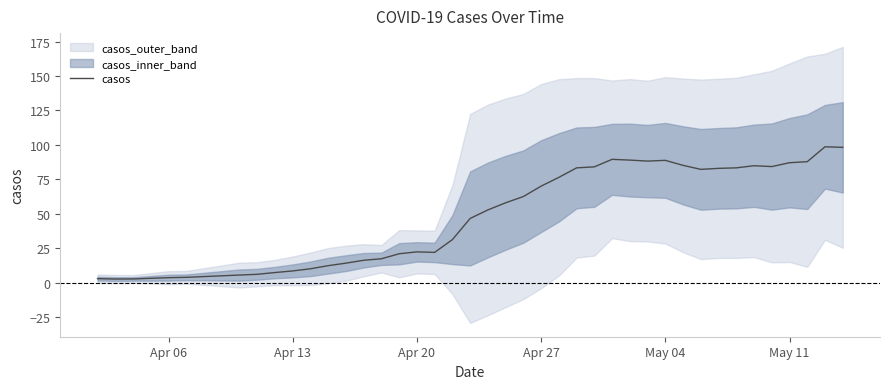

True or false: the data shows 88.7 at May 04.

True